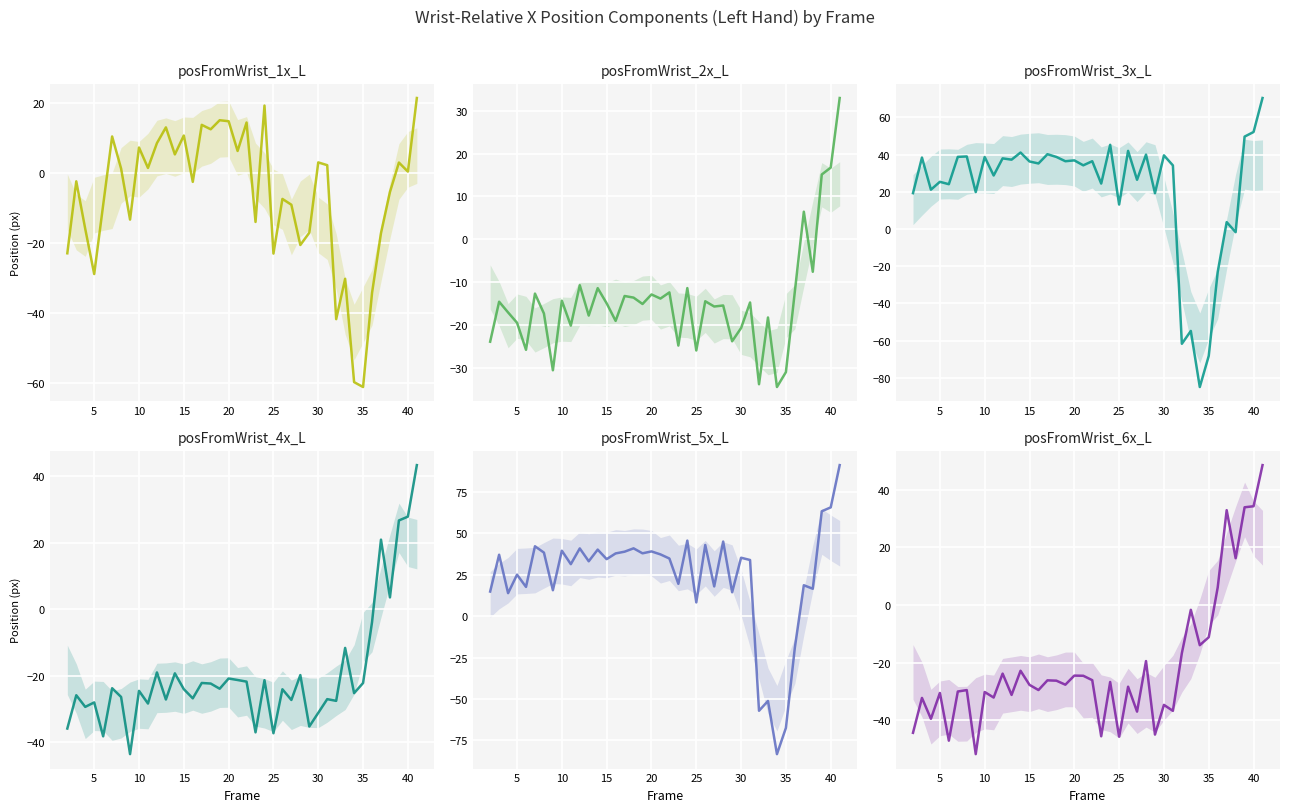

What is the value of the posFromWrist_2x_L point at the 23rd from the left?

-11.3